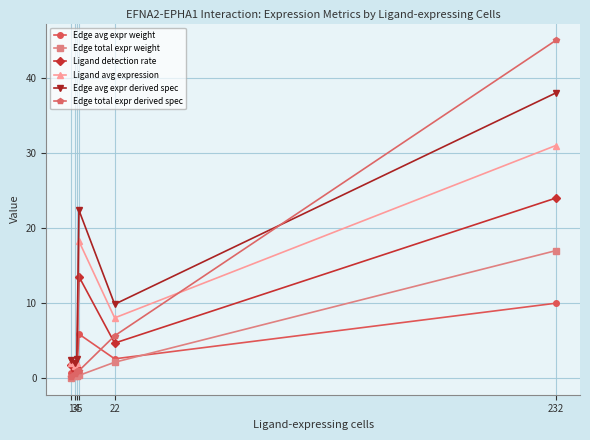

True or false: Ligand avg expression and Edge avg expr weight intersect in this chart.

False